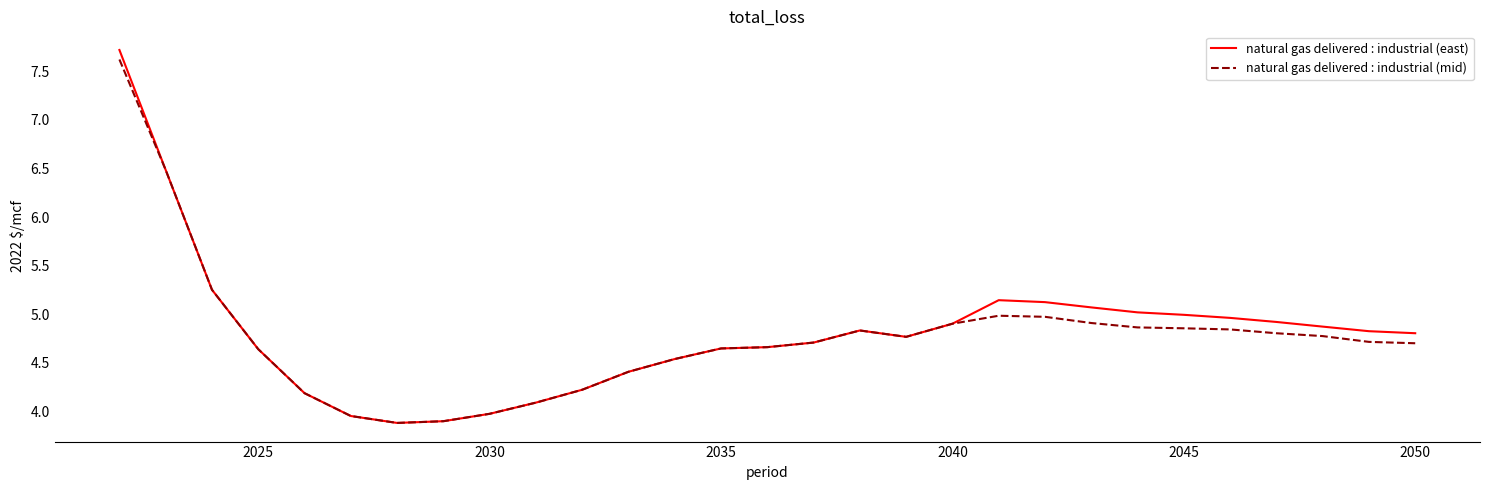

What is the highest value of the natural gas delivered : industrial (mid) series?

7.6